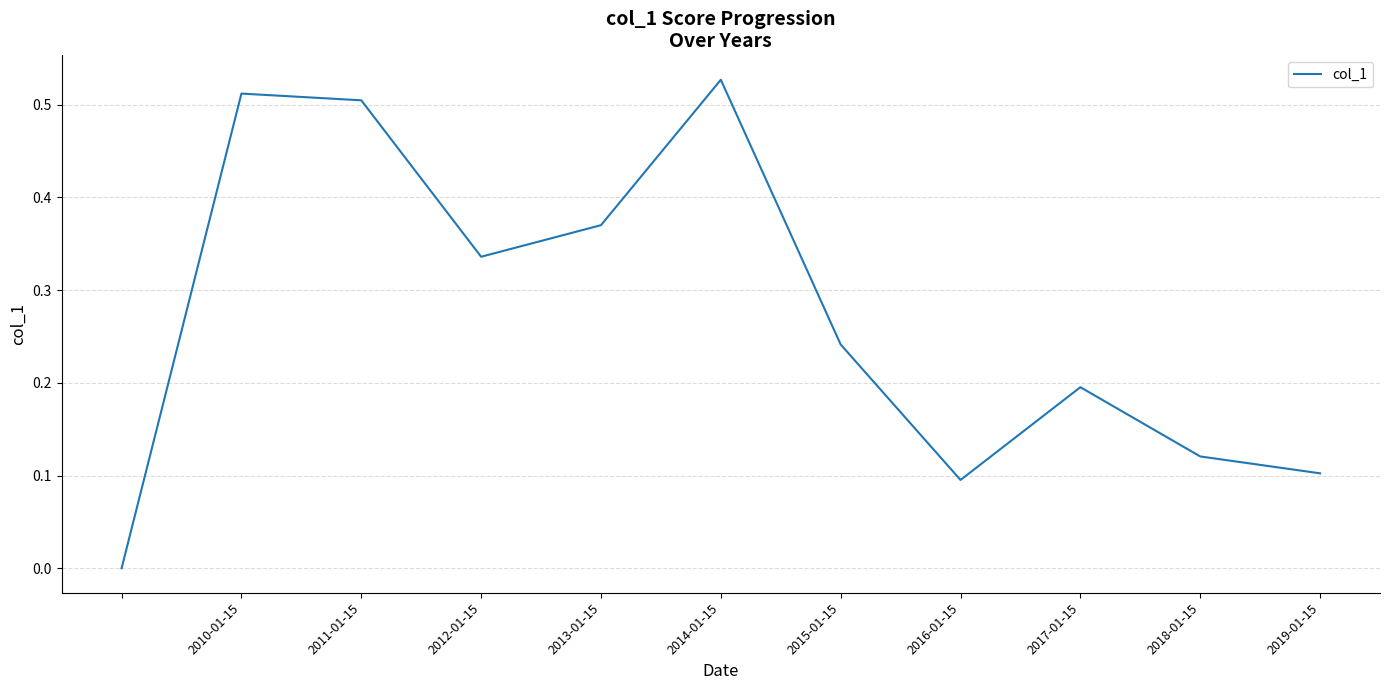

What is the average value?

0.3